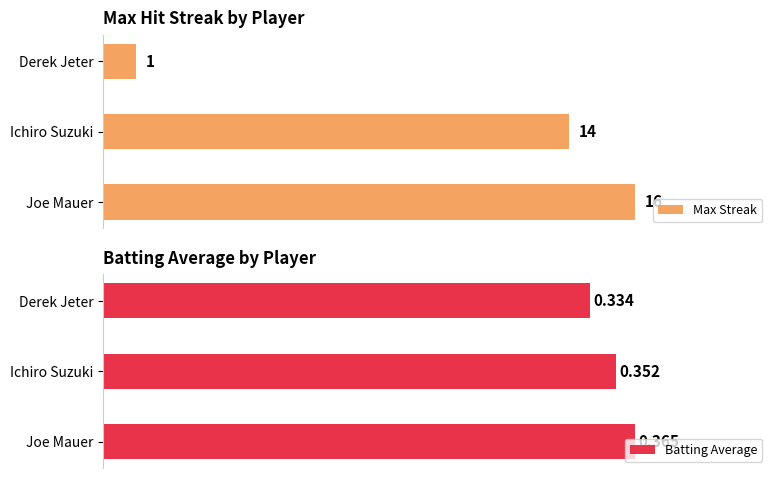

How many series are shown in this chart?

2